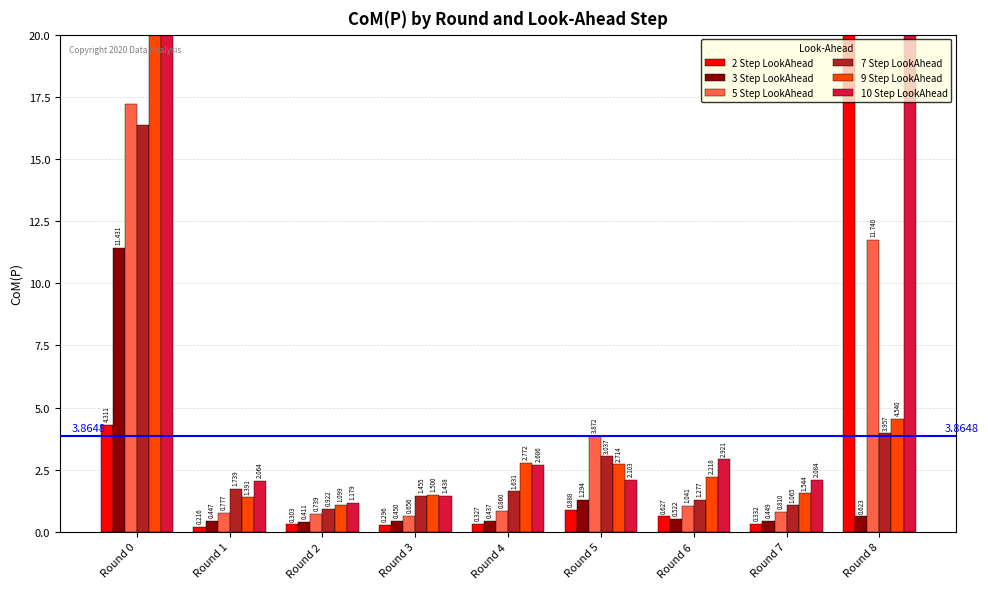

How many bars are there in total?

54